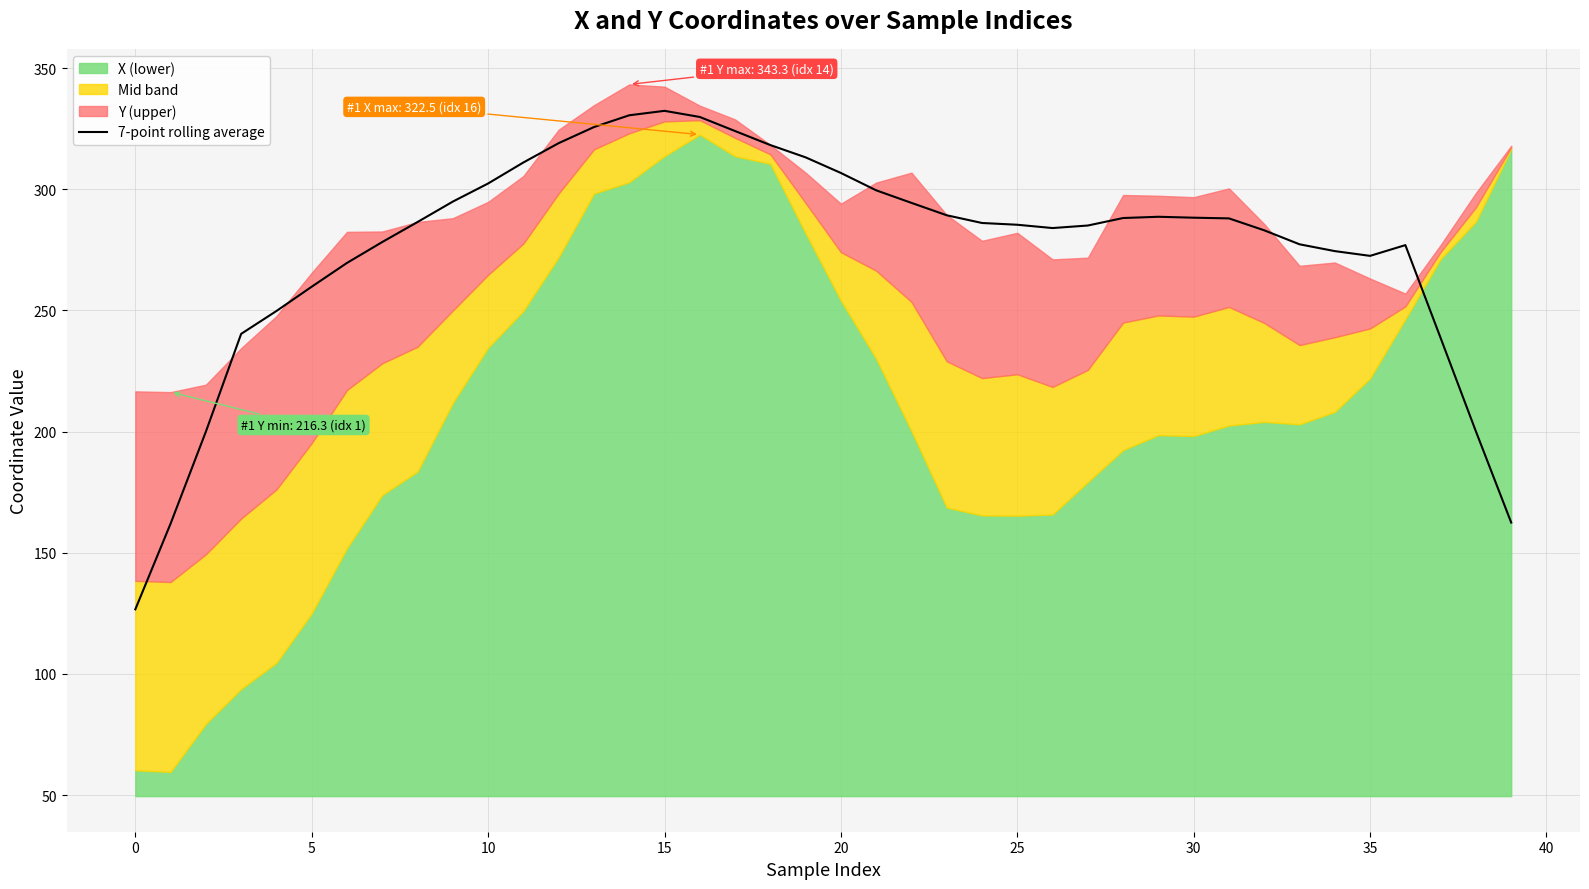

What is the difference between the maximum and minimum values?

205.7